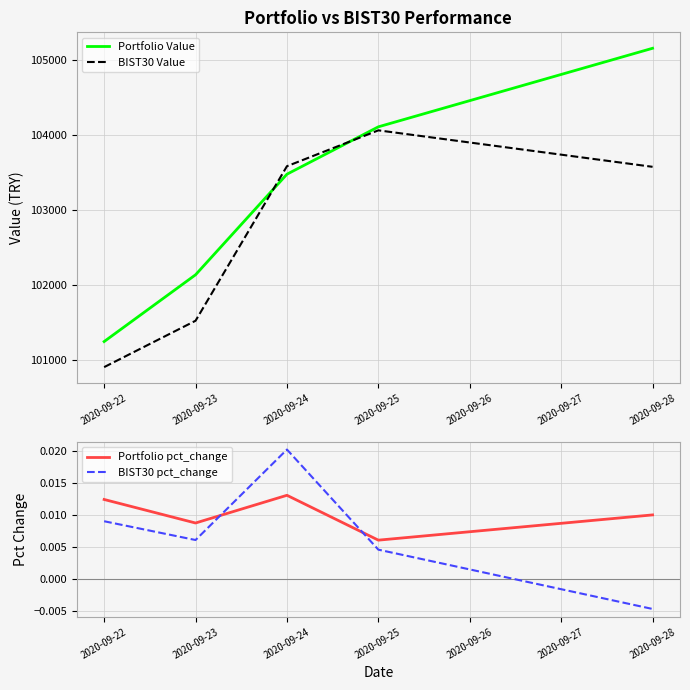

How many categories are shown in the chart?

5